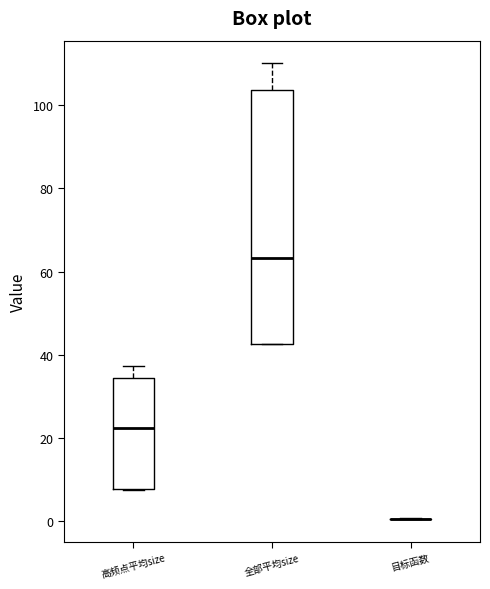

Reading left to right, read every box against the y-axis: the position of its median line, the range the box covers, and the ends of its whiskers. The values are not printed on the chart, so give them approximately, as read against the axis.

高频点平均size: median 22, box 8 to 34, whiskers 8 to 38
全部平均size: median 64, box 42 to 104, whiskers 42 to 110
目标函数: box collapsed to a line at 0, whiskers 0 to 0